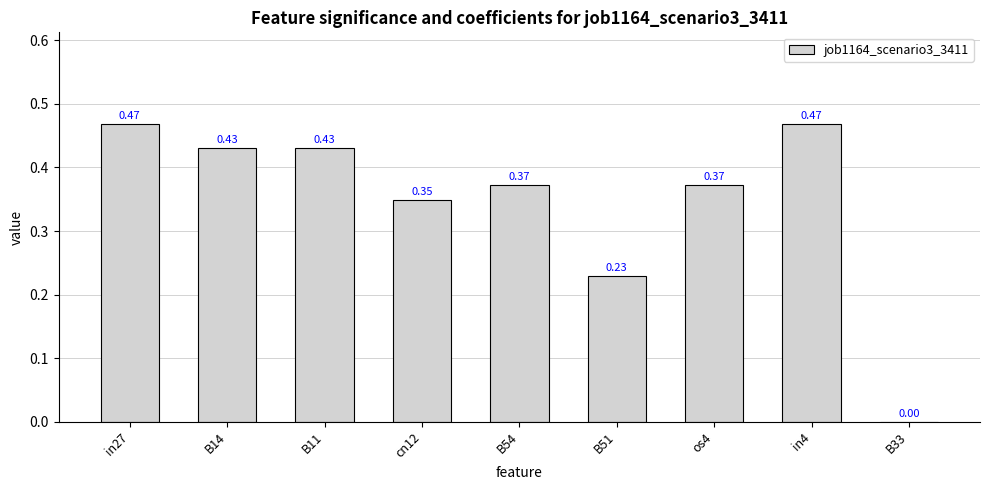

Between B11 and in27, which is larger?

in27